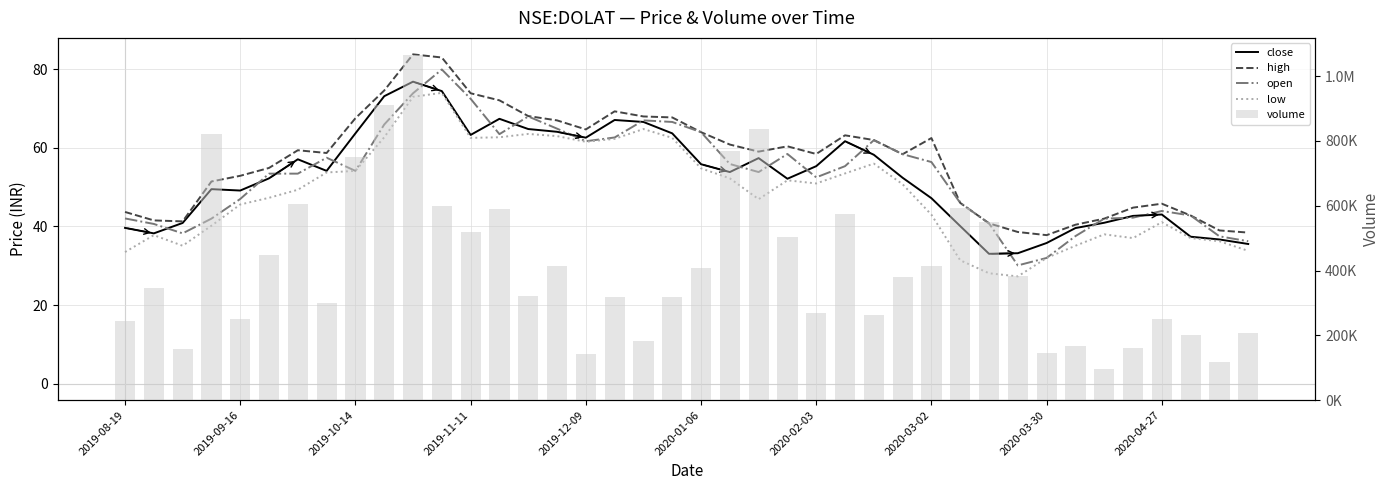

What is the difference between the second highest and second lowest values in the close series?

41.2